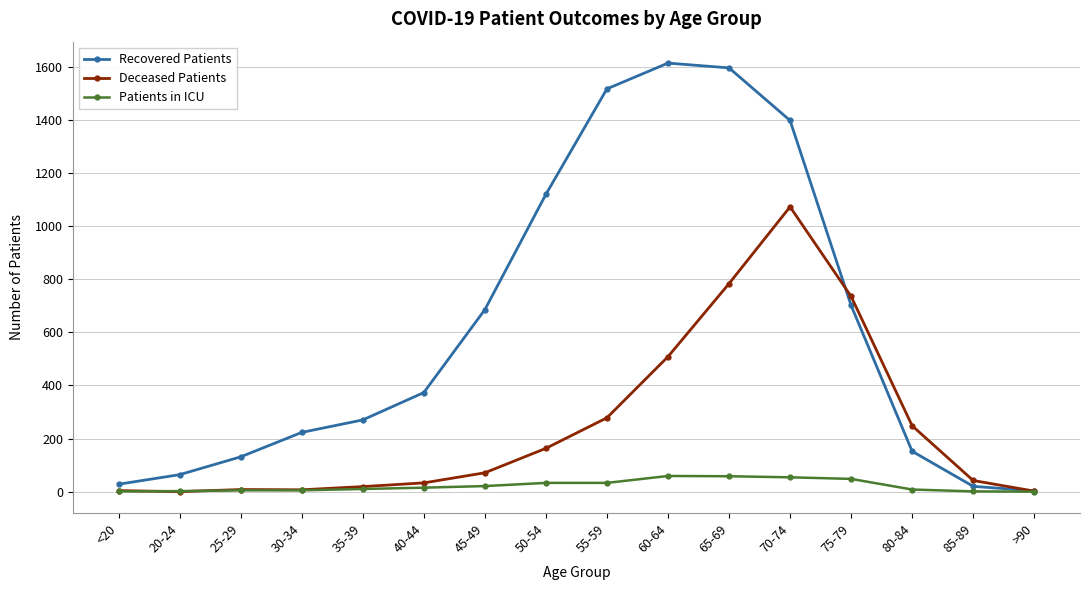

The Recovered Patients series shows 685 at 45-49. True or false?

True